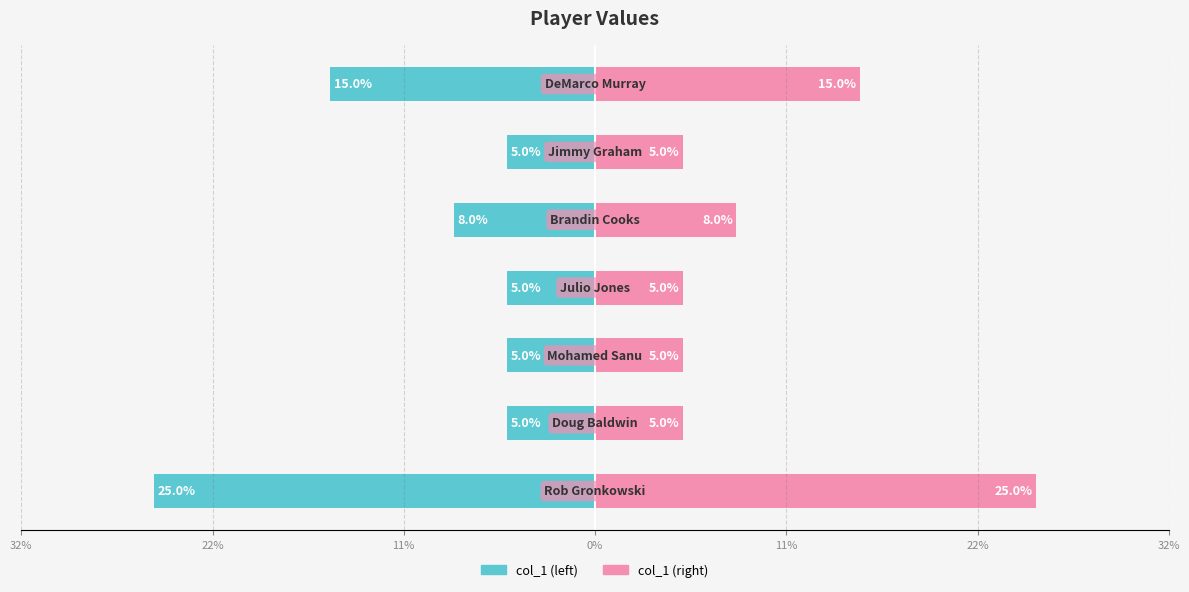

What is the difference between the highest and lowest values at 11%?

0.5